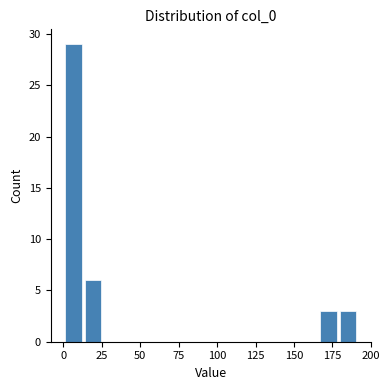

Around what value on the x-axis is the tallest bar? Give the approximate position of its centre, as read against the axis.

5